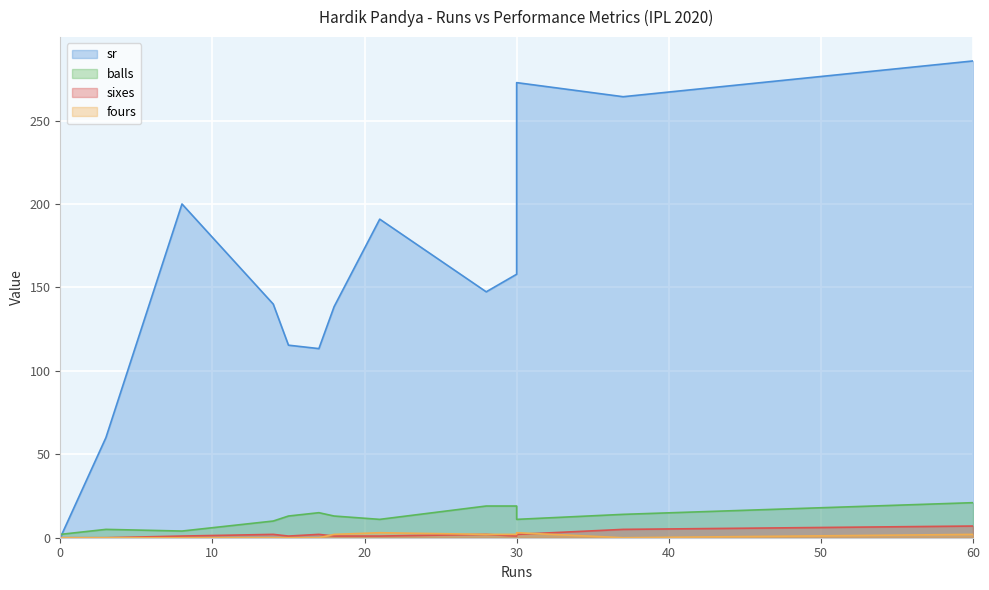

What is the average value of the balls series?

12.1